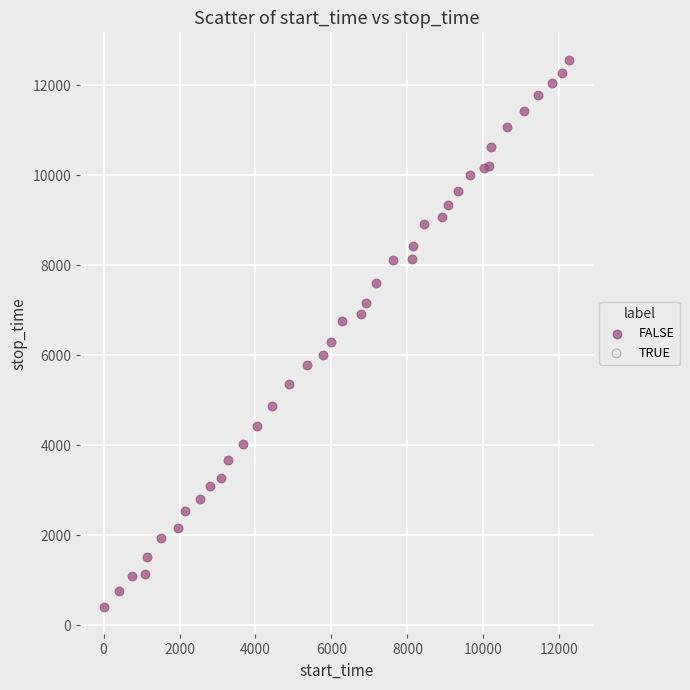

What is the range of Y values (max minus min)?

12170